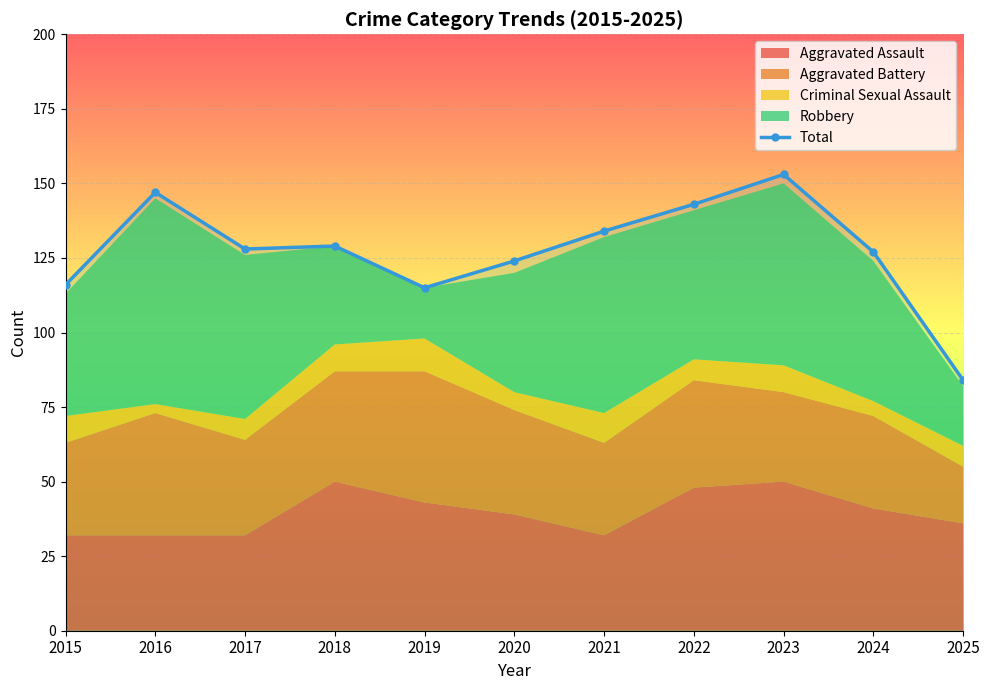

Where does the data first go above 128?

2016